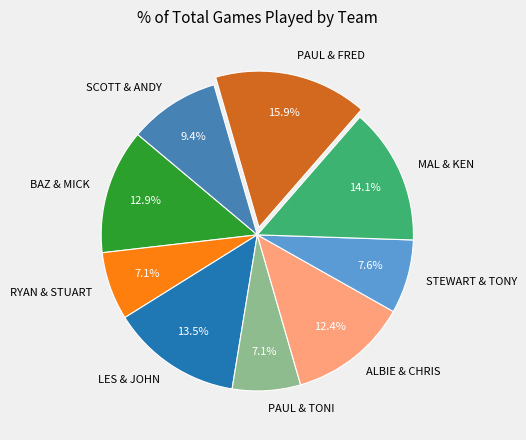

Is the sum of SCOTT & ANDY and BAZ & MICK greater than half?

No